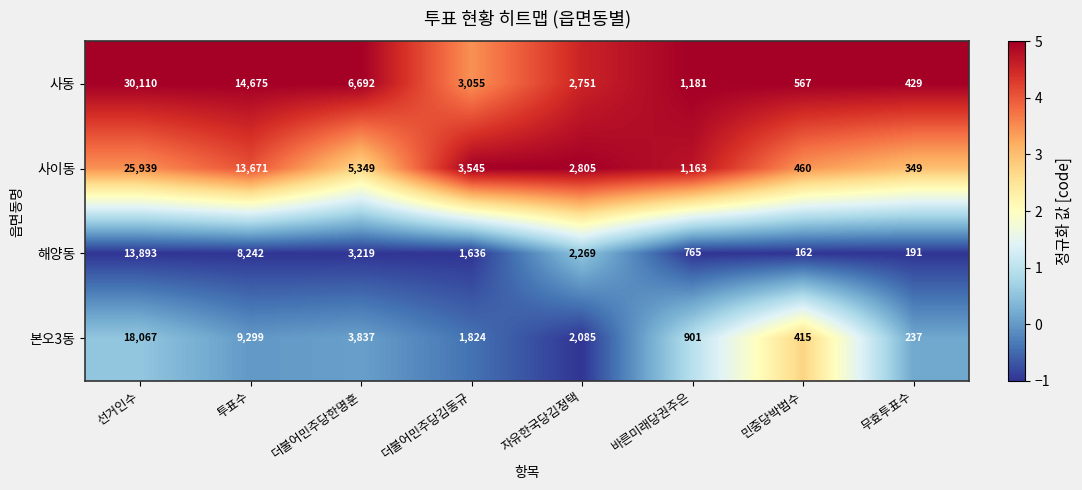

Which series has the largest total across all categories?

사동